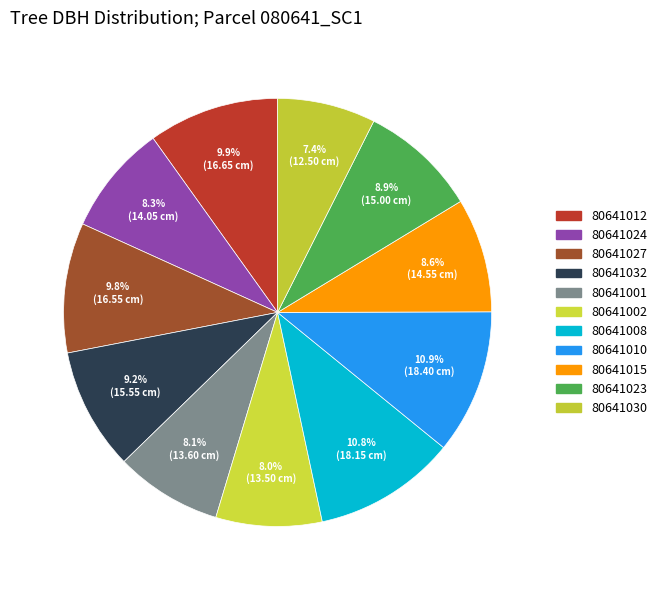

Count the number of slices in the pie.

11